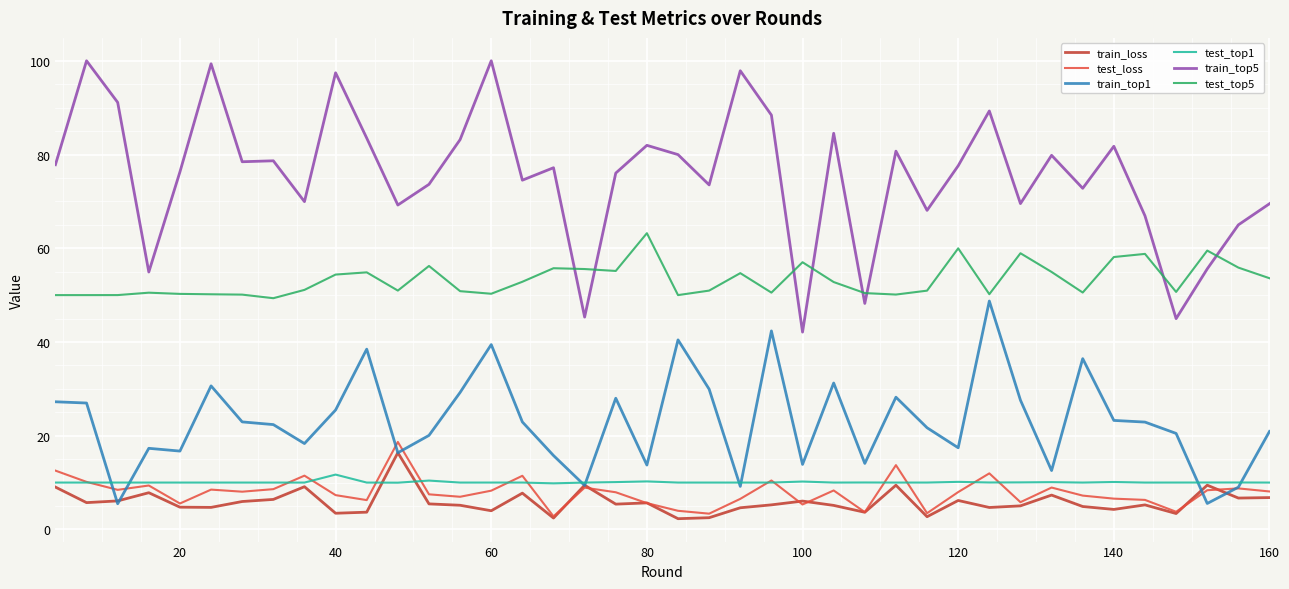

Count the number of data series in this chart.

6